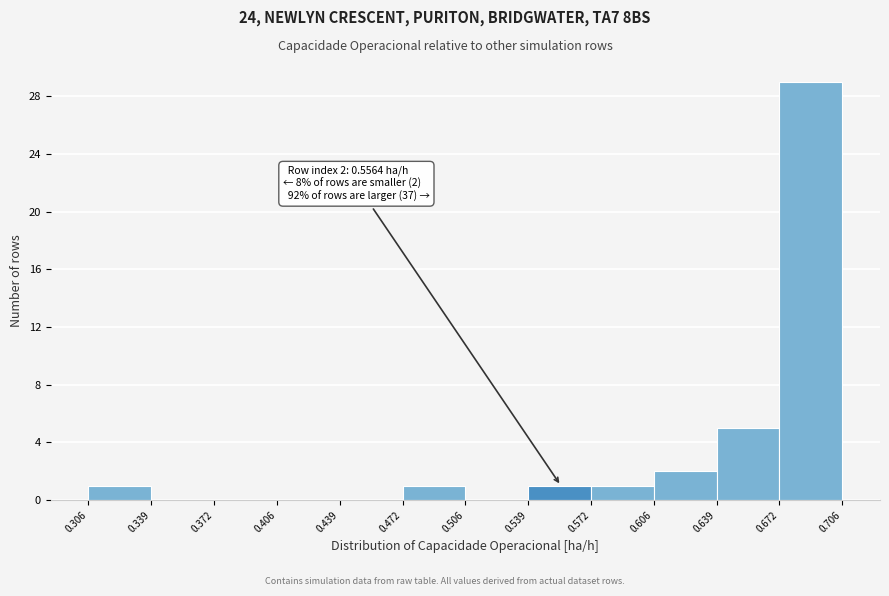

Over which range of the x-axis is the bar tallest?

0.672 to 0.706